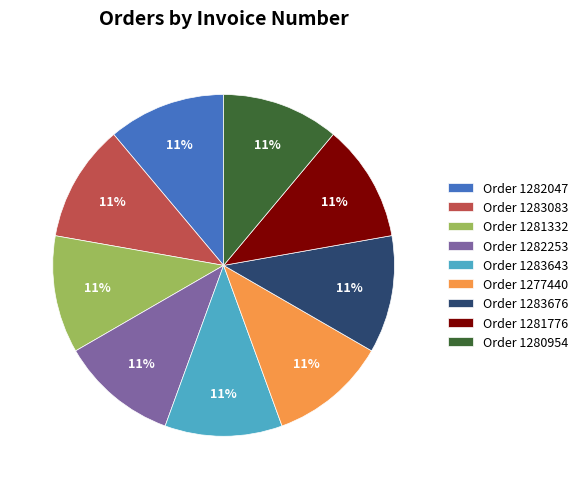

Is there any slice that represents more than half of the pie?

No